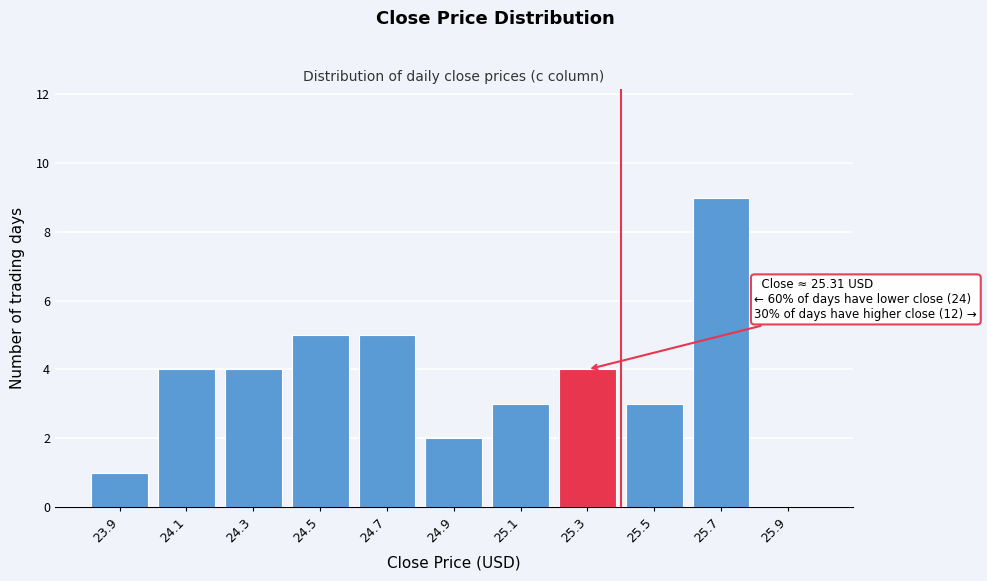

Reading left to right, what are all the values shown in this chart?

23.9=1	24.1=4	24.3=4	24.5=5	24.7=5	24.9=2	25.1=3	25.3=4	25.5=3	25.7=9	25.9=0